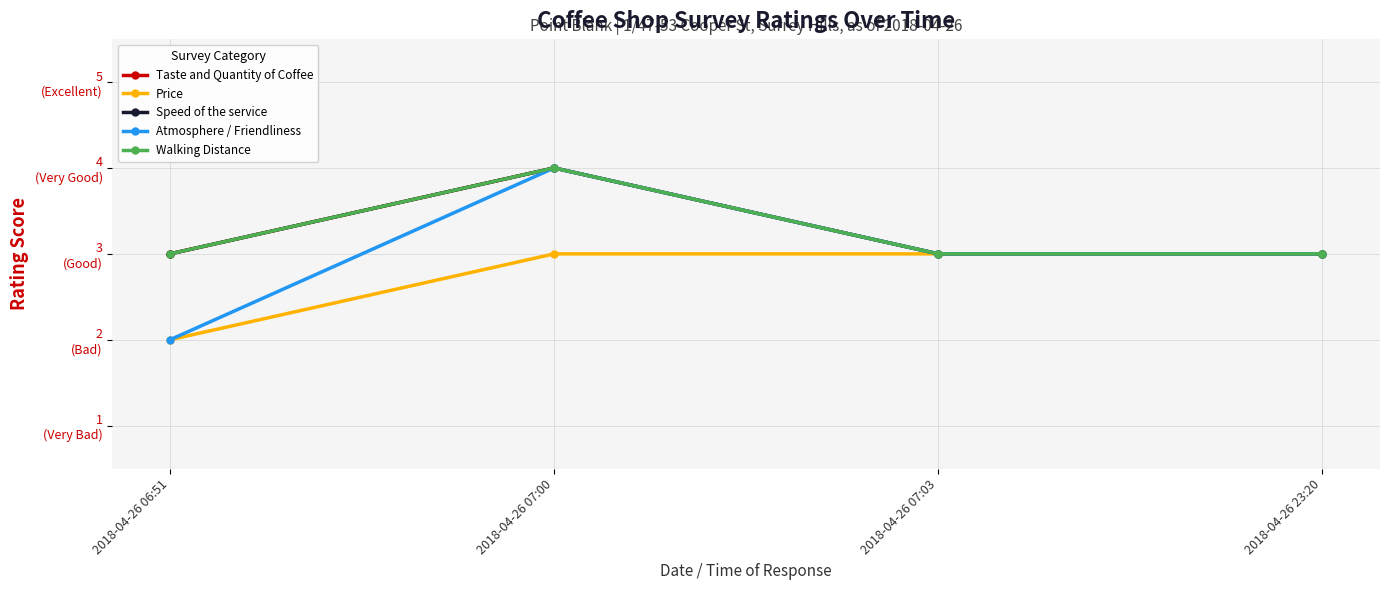

Does the chart have visible grid lines?

Yes